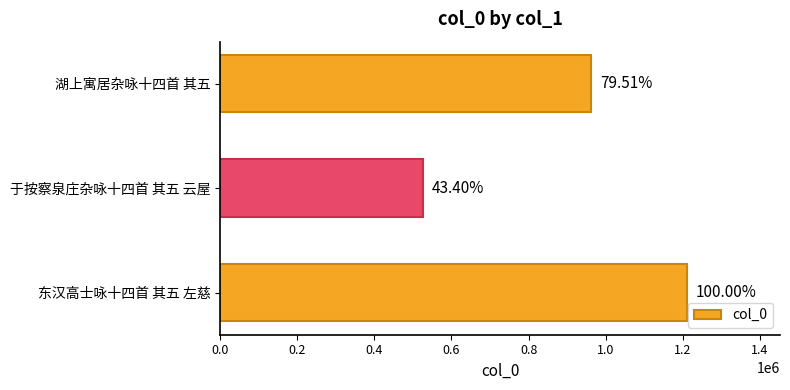

Does the chart contain any negative values?

No